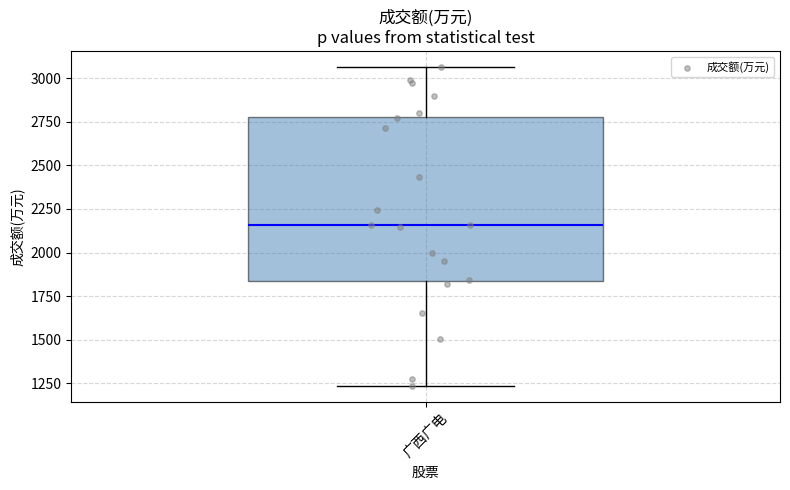

Read this box plot against the y-axis: the position of the median line, the range covered by the box, and the ends of both whiskers. The values are not printed on the chart, so give them approximately, as read against the axis.

median 2150, box 1850 to 2800, whiskers 1250 to 3050